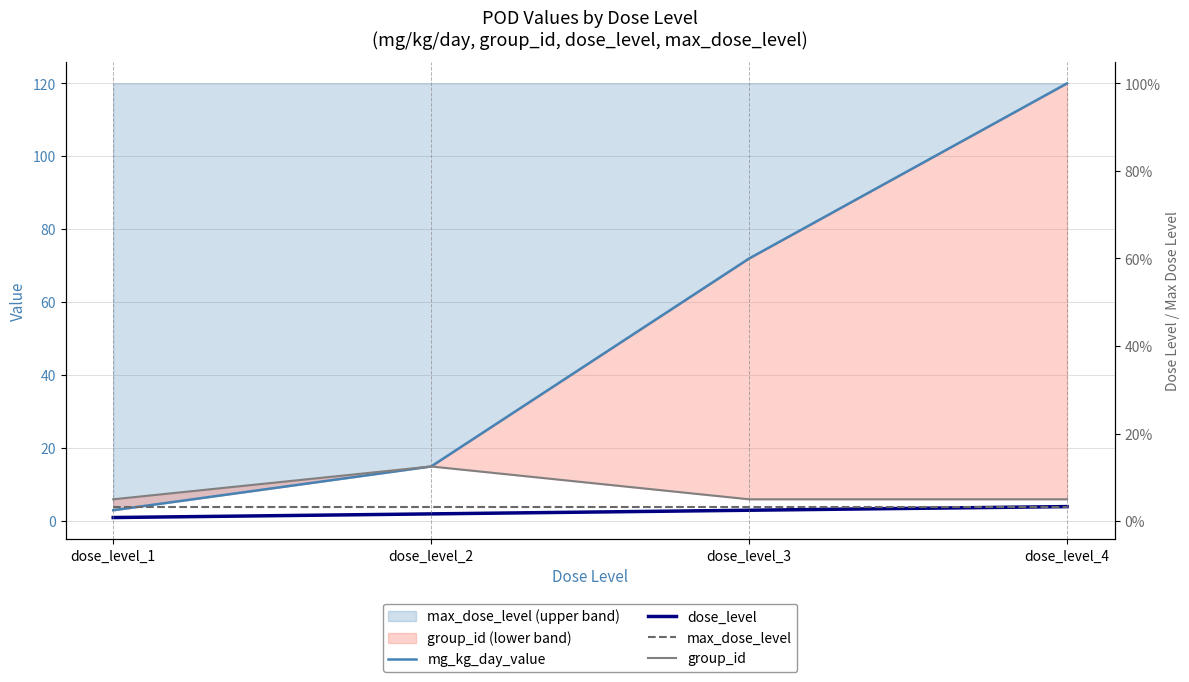

Is the value of dose_level at dose_level_3 greater than the value of group_id at dose_level_2?

No